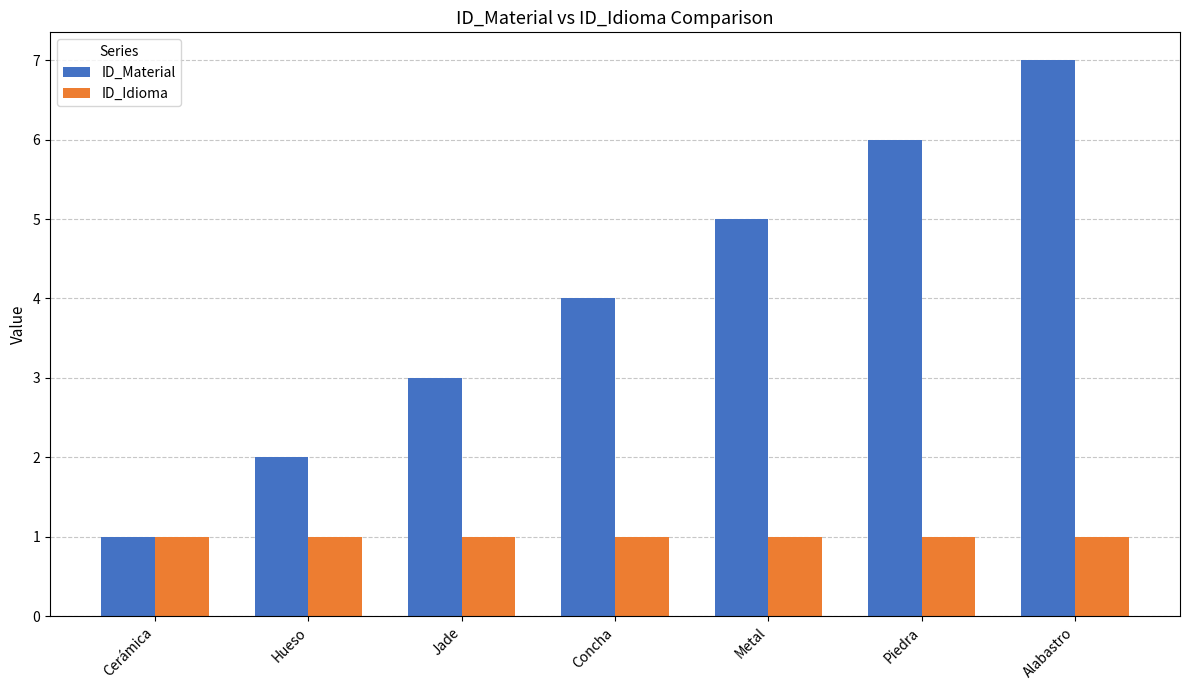

The ID_Material series shows 7 at Alabastro. True or false?

True